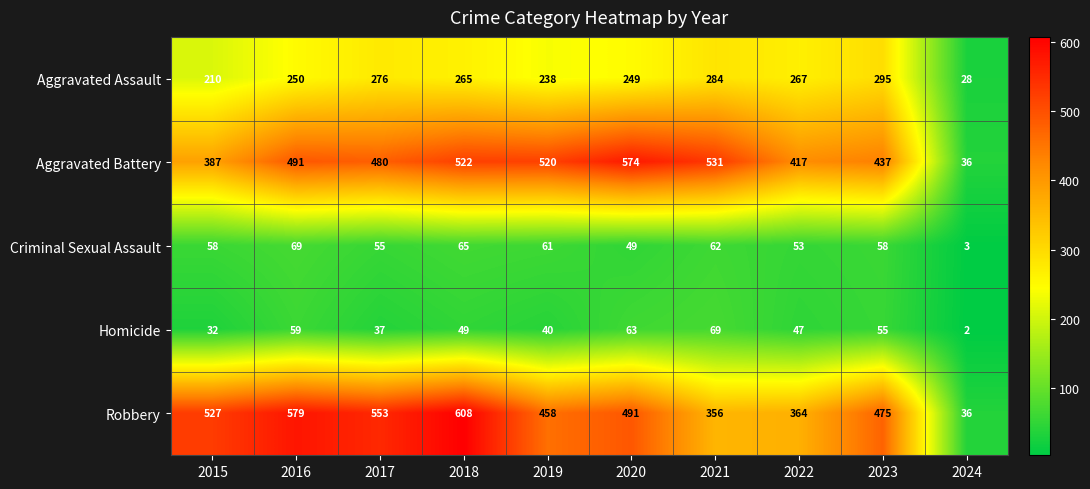

Rank the categories by Aggravated Battery value from highest to lowest.

2020, 2021, 2018, 2019, 2016, 2017, 2023, 2022, 2015, 2024